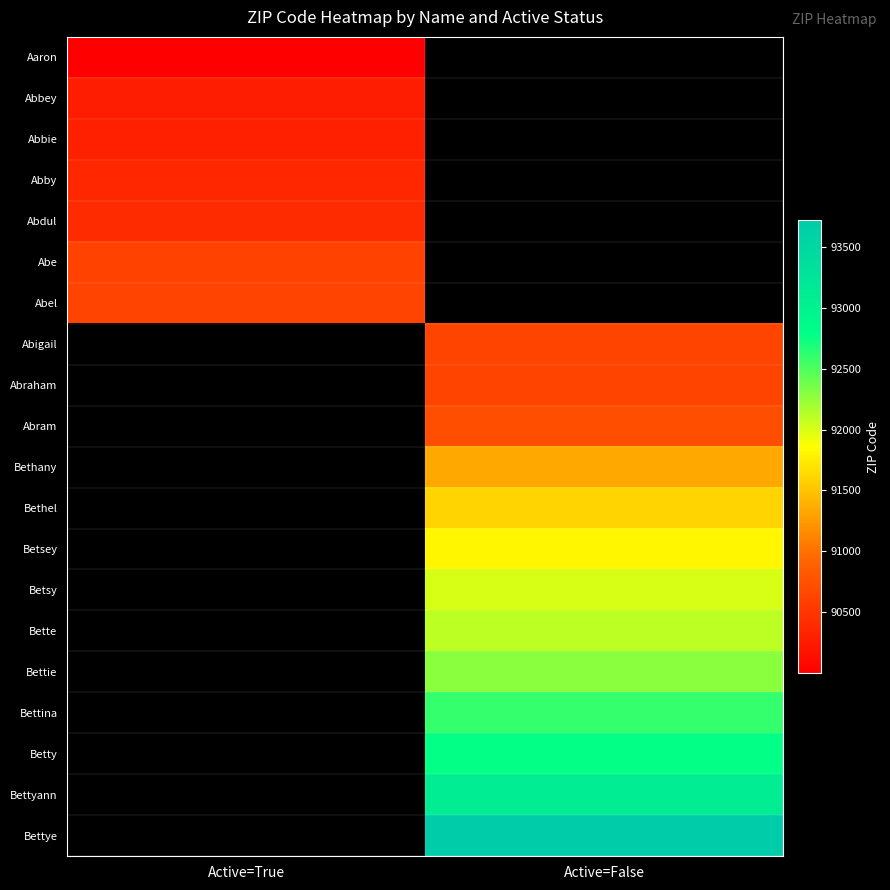

Is it true that Abe equals 120108.0 at Active=True?

False